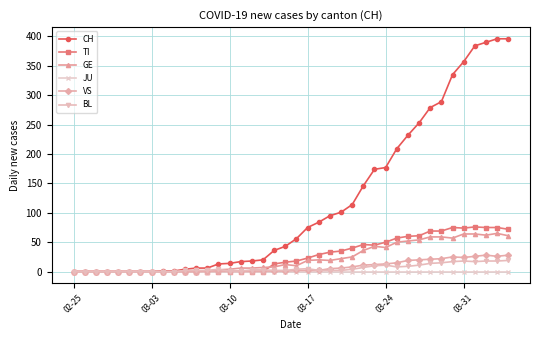

At how many categories does at least one series exceed 168?

13